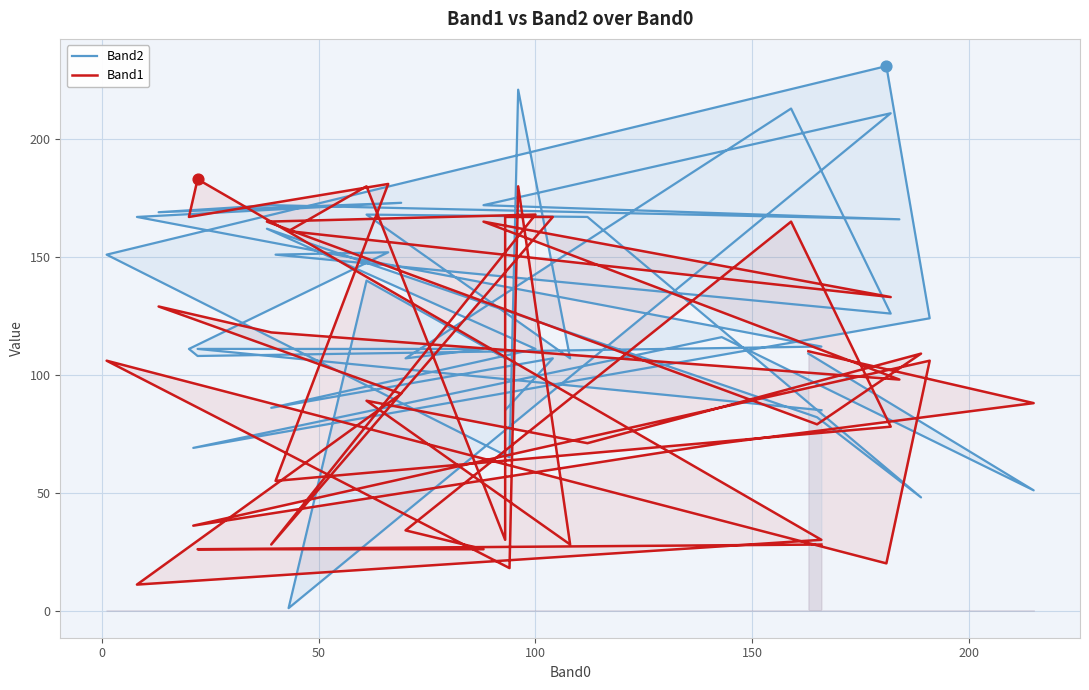

Which series has the widest spread of Y values?

Band2